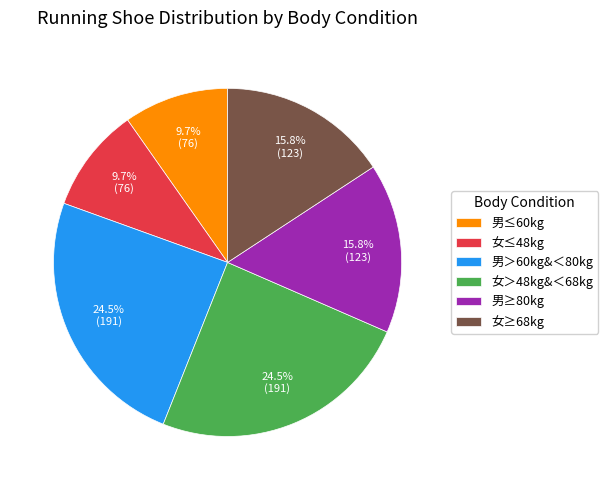

Is there a majority slice in this chart?

No